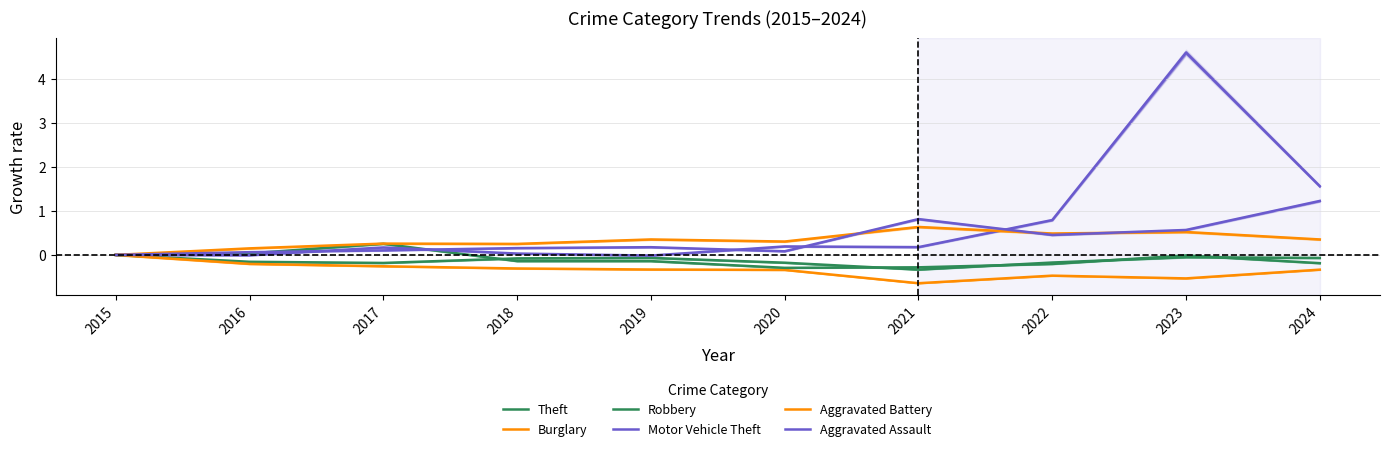

True or false: Aggravated Battery has a value of 0.4 at 2018.

False